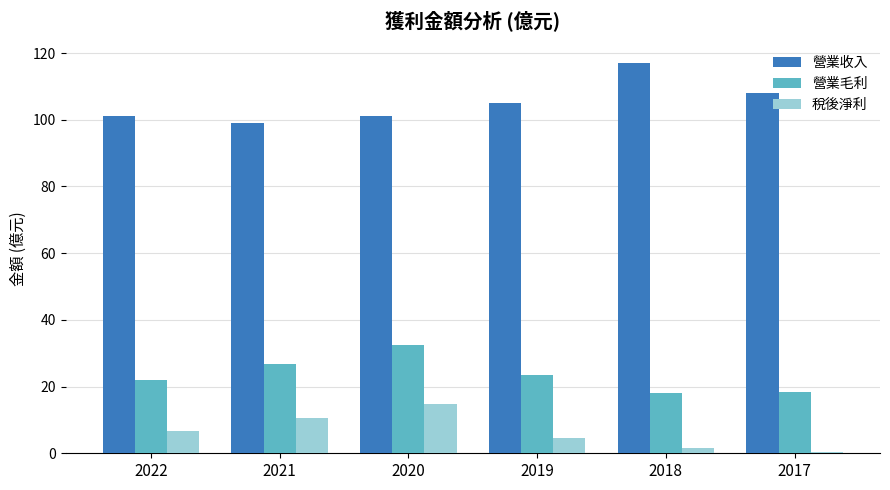

Where does the 稅後淨利 series first go above 6?

2022